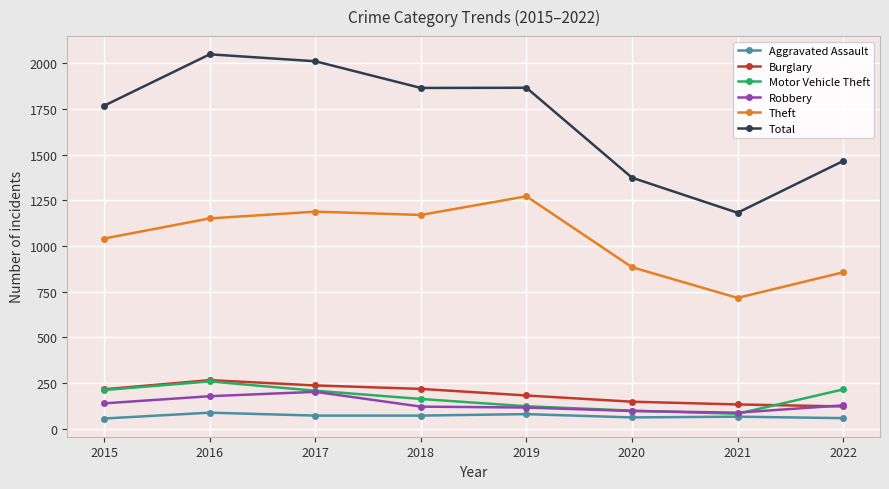

What is the smallest value displayed?

56